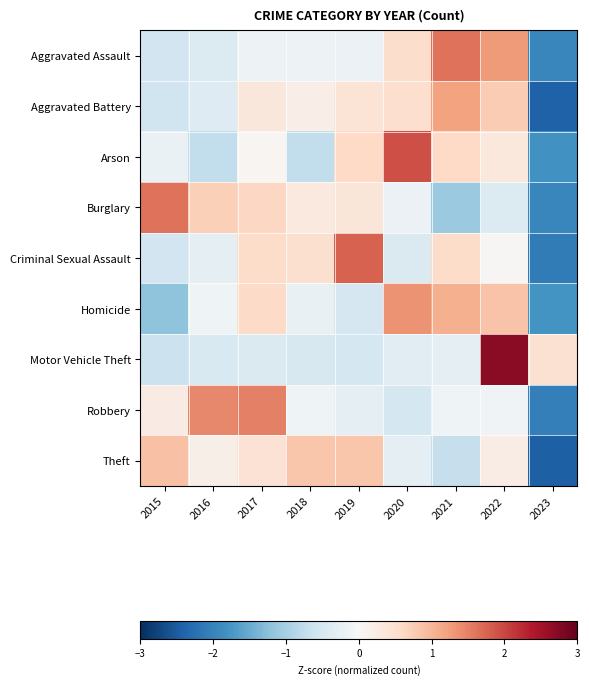

Between 2022 and 2018, which is larger?

2022